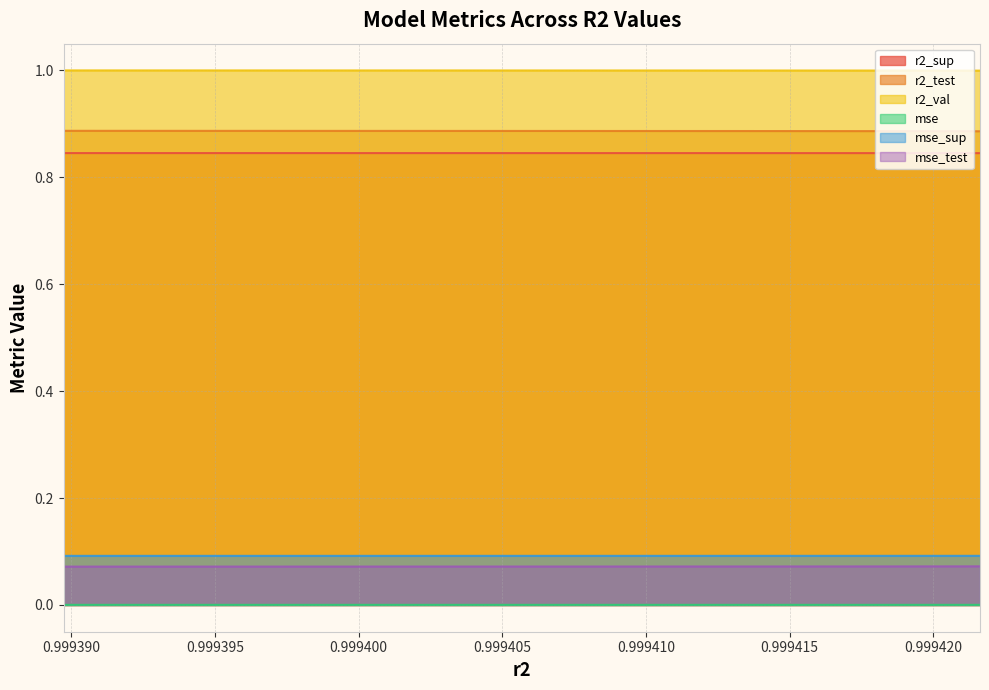

True or false: r2_val has more than 0 points higher than both neighbors.

False